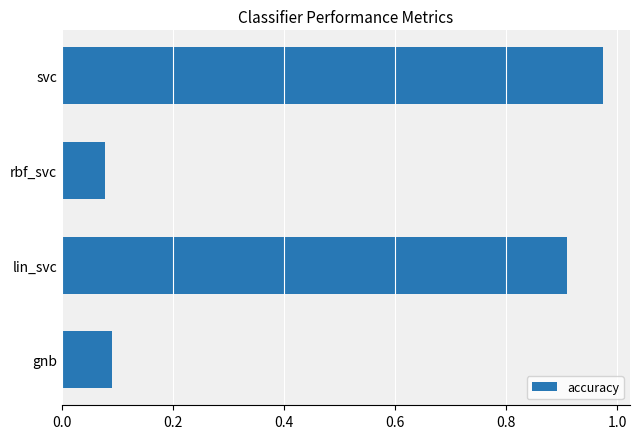

Rank the categories by value from highest to lowest.

svc, lin_svc, gnb, rbf_svc